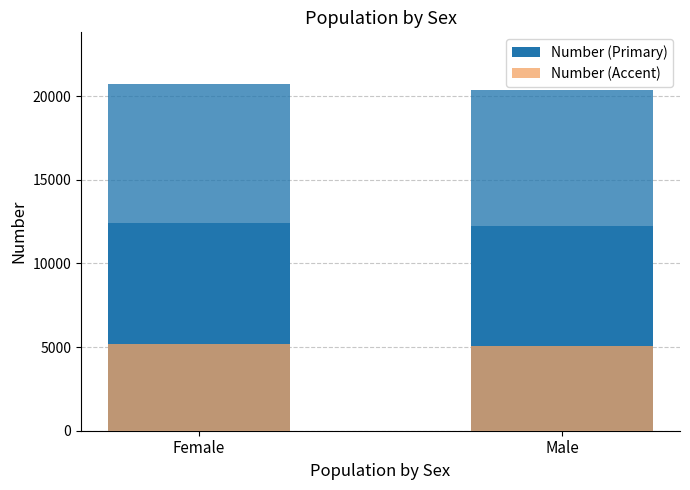

What position from the left is Female?

1